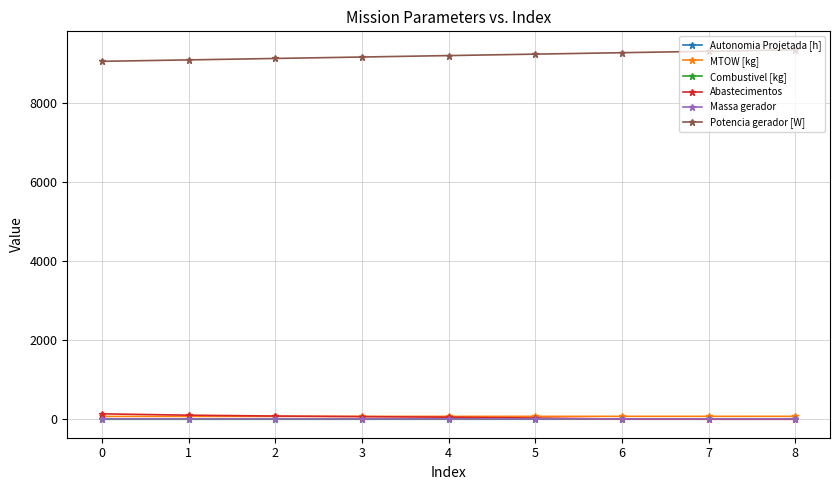

Which series has the largest total across all categories?

Potencia gerador [W]